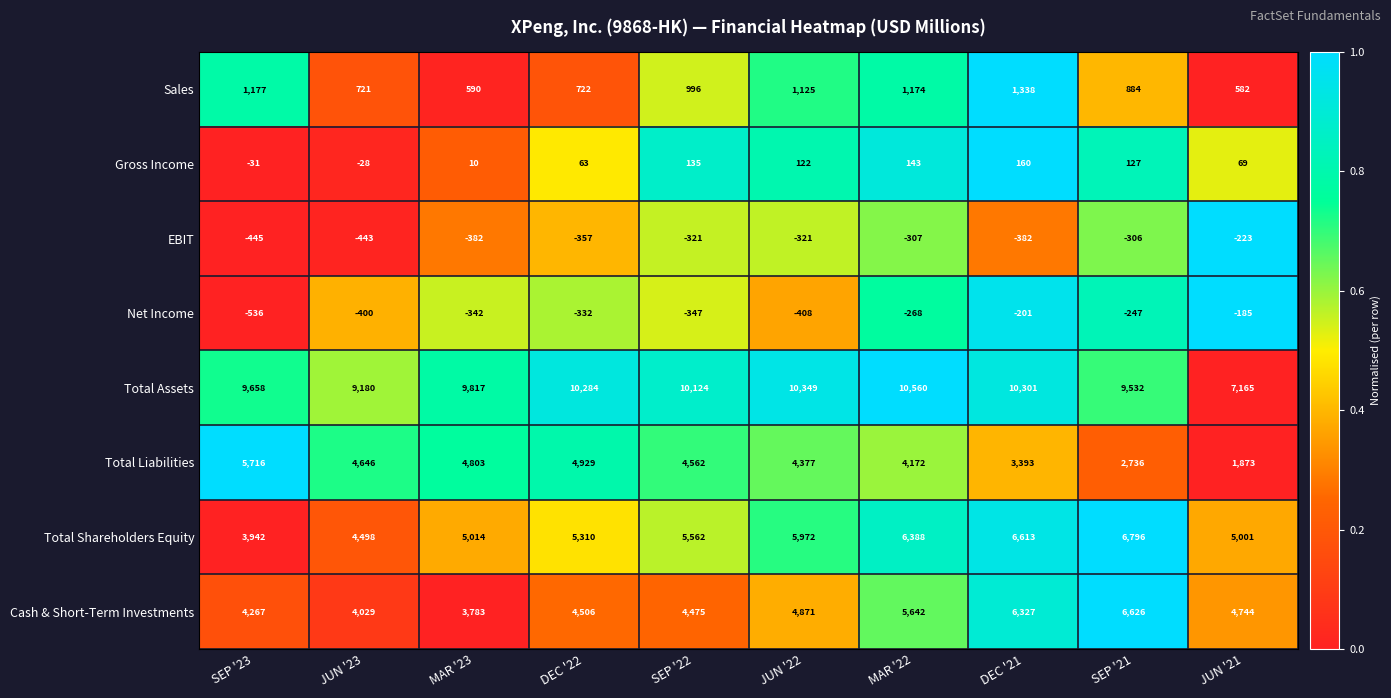

Is it true that Total Assets equals 10284 at DEC '22?

True